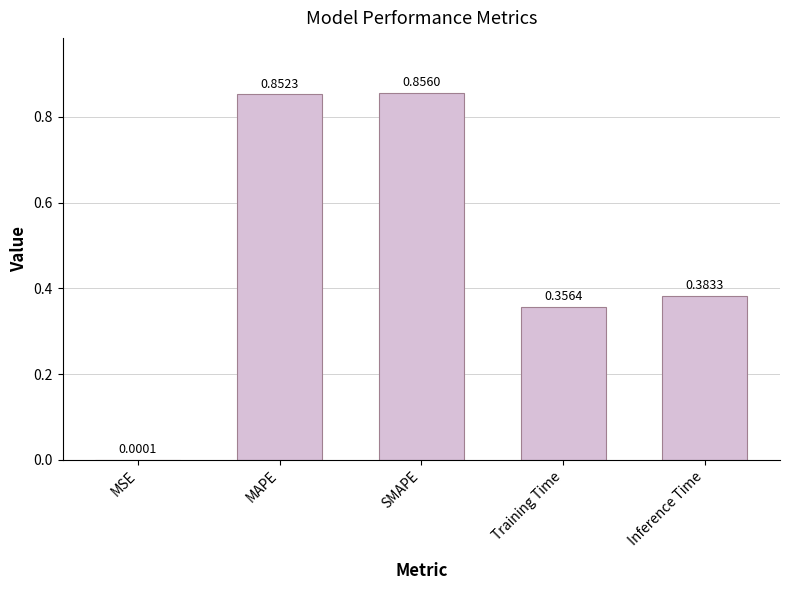

What is the sum of all values?

2.4